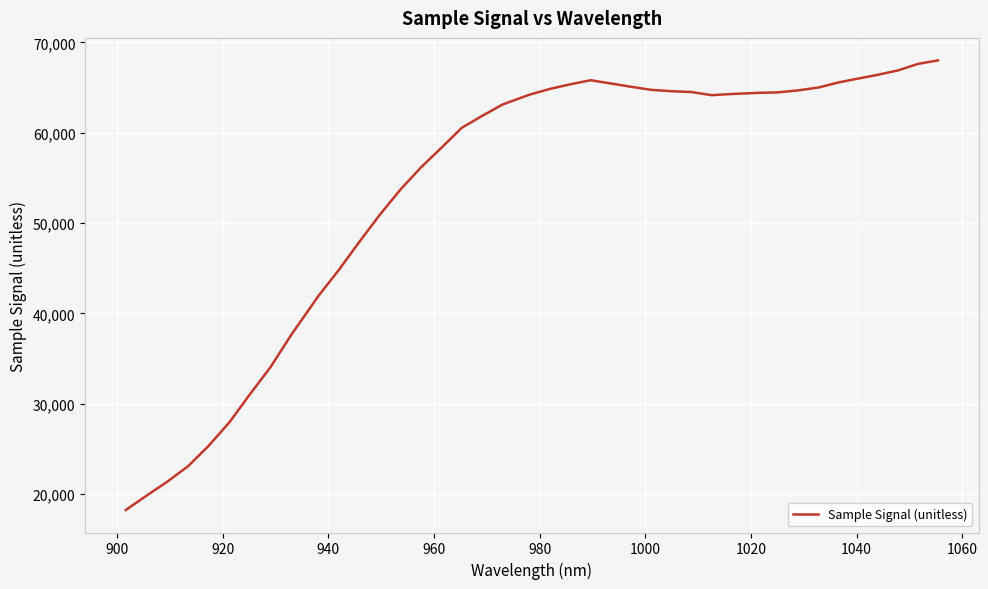

What is the greatest value displayed?

68008